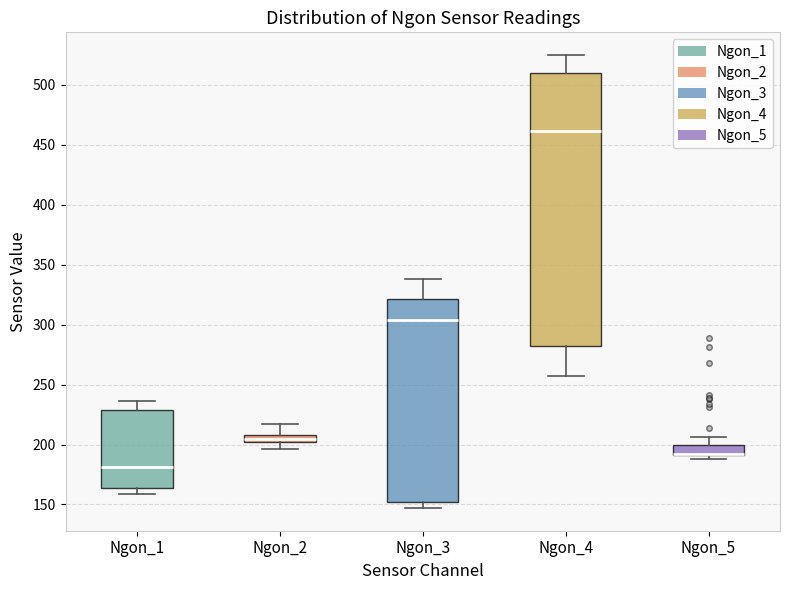

Comparing the boxes themselves (not the whiskers), which one is the tallest?

Ngon_4